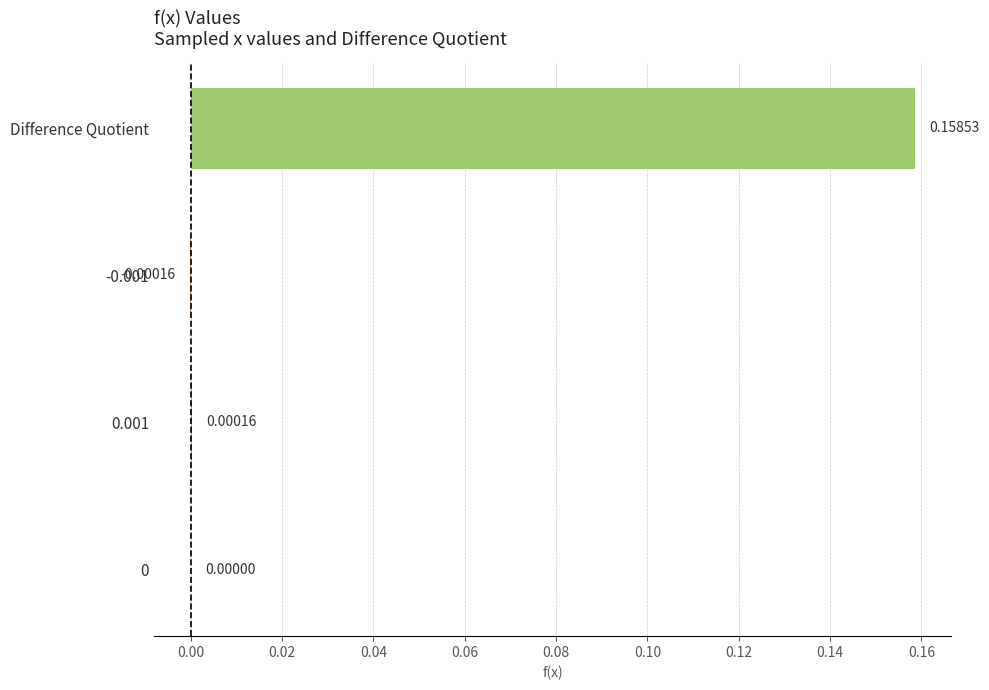

Which category has the highest value across all series?

Difference Quotient